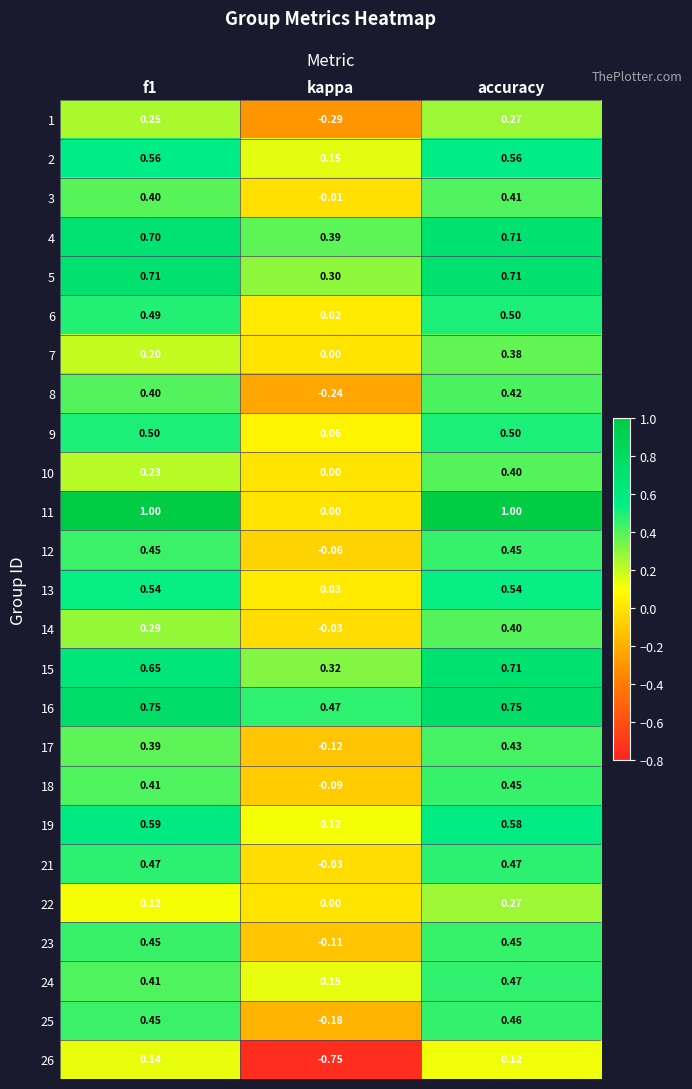

Is the value of 21 at accuracy greater than the value of 22 at kappa?

Yes